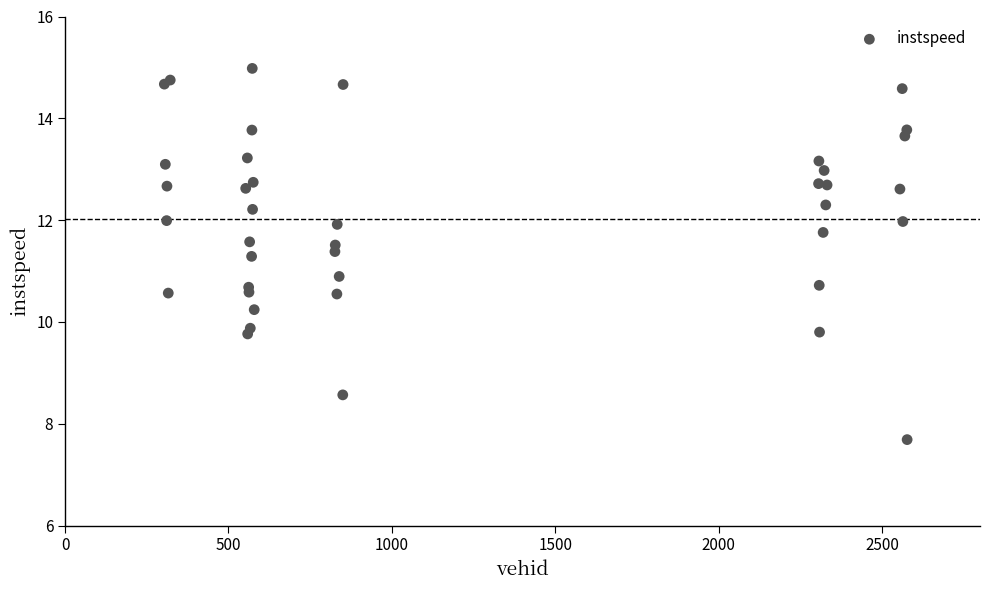

What Y value in the scatter plot is closest to 11?

10.9